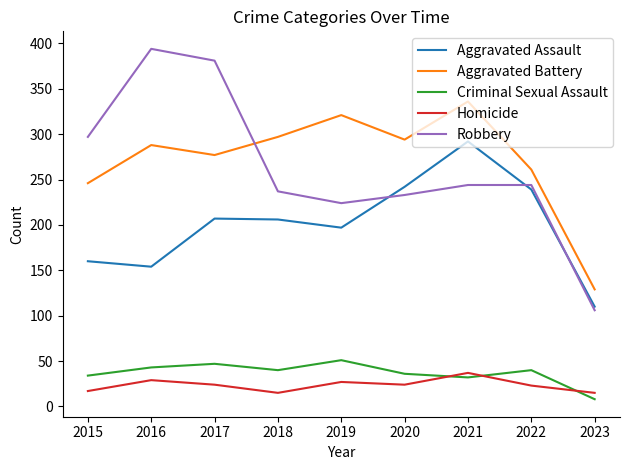

Rank the series by their maximum value, from lowest to highest.

Homicide, Criminal Sexual Assault, Aggravated Assault, Aggravated Battery, Robbery